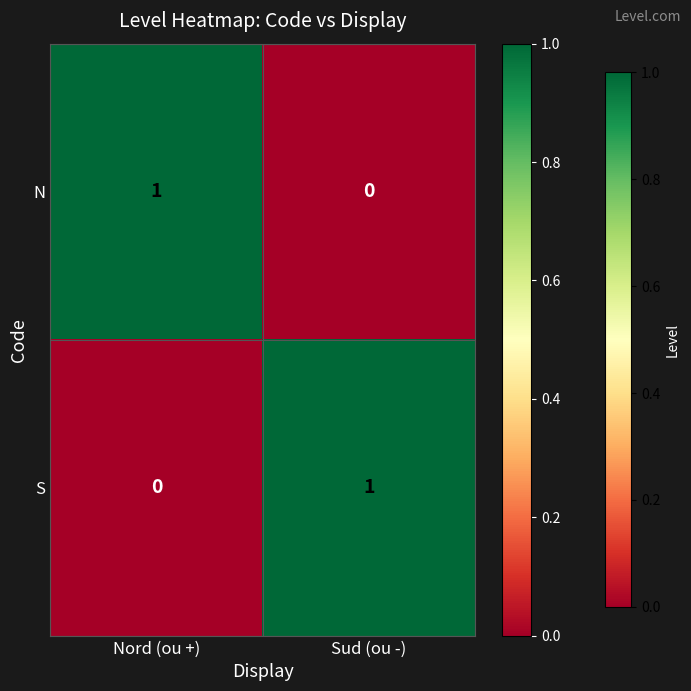

List the labels in order of S value, largest first.

Sud (ou -), Nord (ou +)